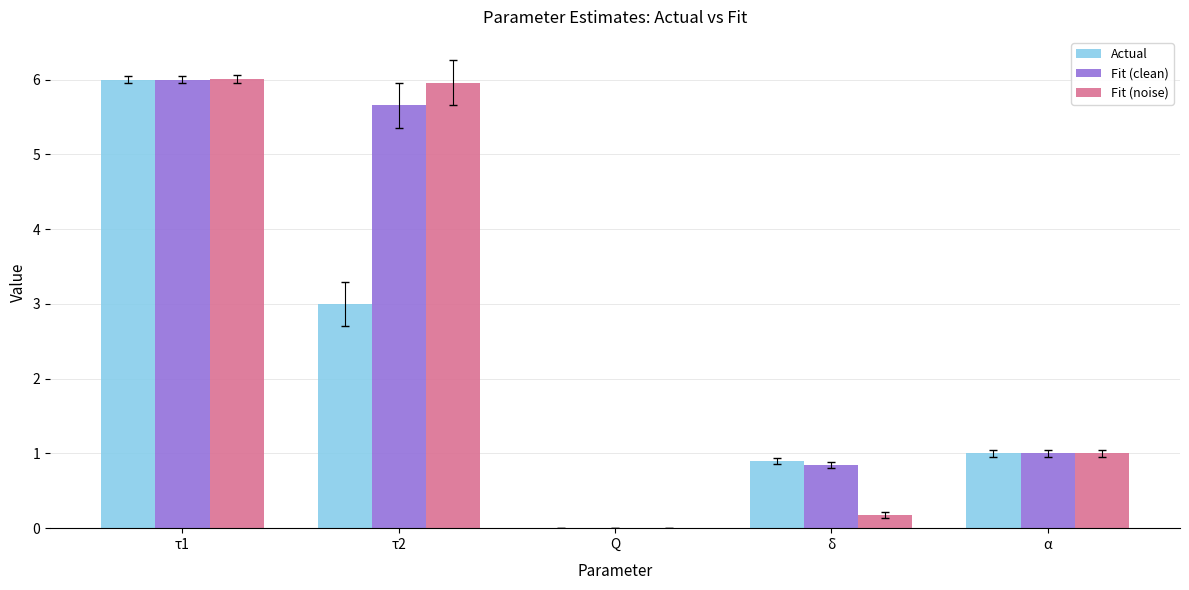

What are all the series names shown in the legend?

Actual, Fit (clean), Fit (noise)